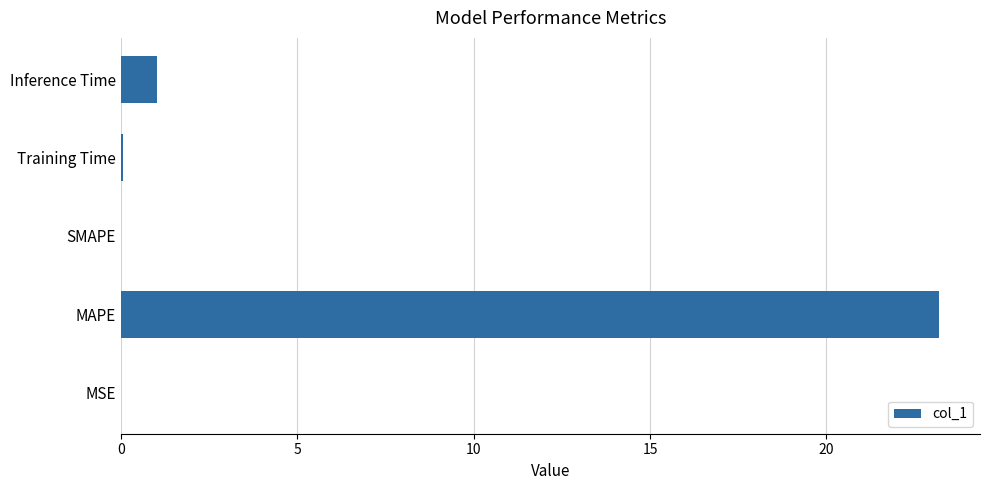

Is it true that the value at MAPE is 12.7?

False